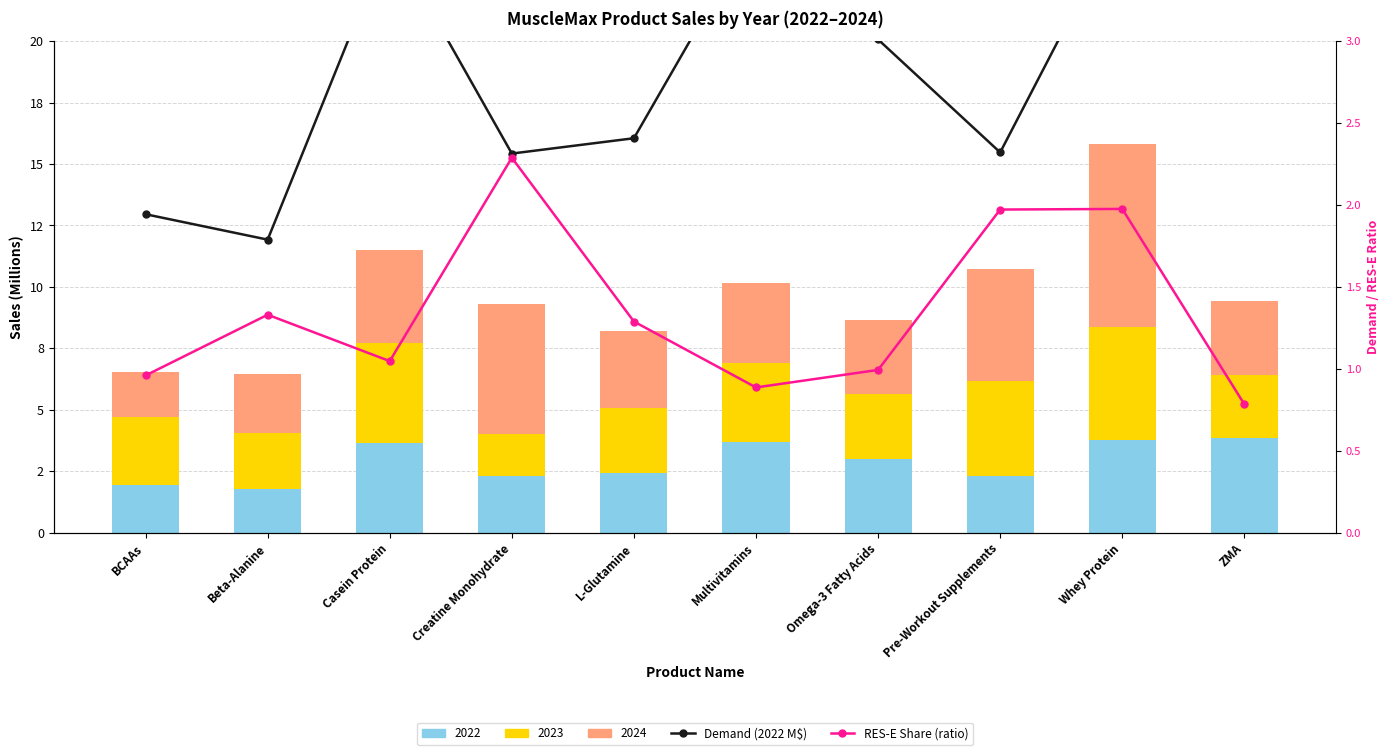

What is the difference between the RES-E Share (%) values at Whey Protein and Beta-Alanine?

0.6